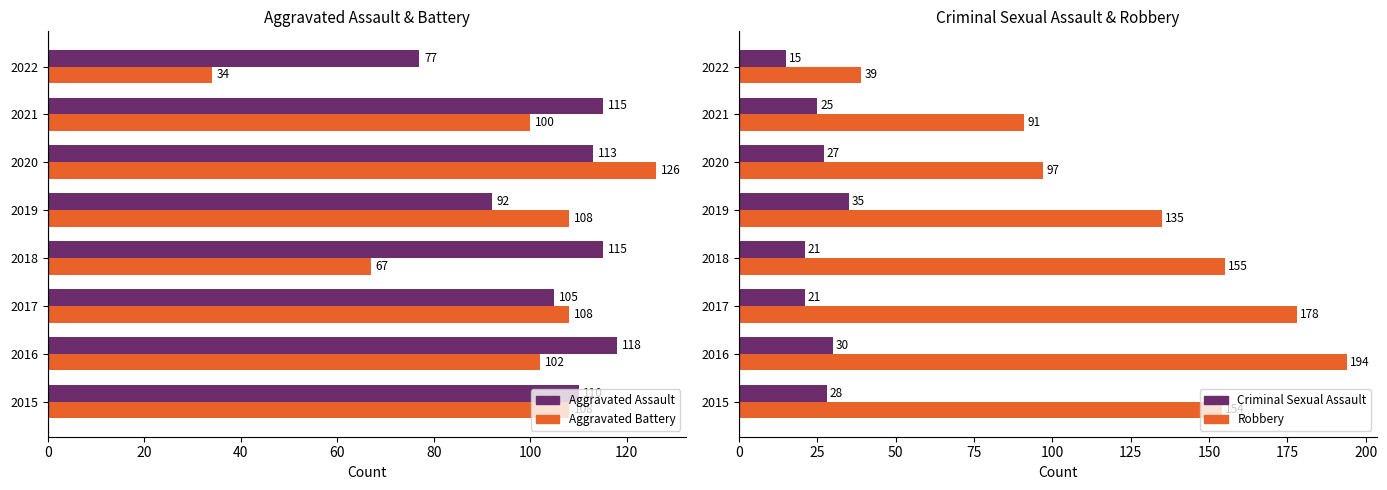

Is the value of Aggravated Assault at 2020 greater than the value of Aggravated Battery at 2015?

Yes